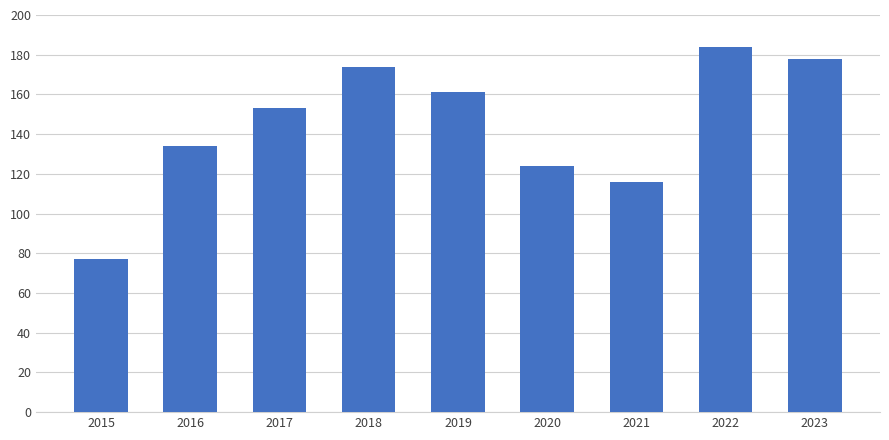

What is the sum of the values at 2017 and 2015?

230